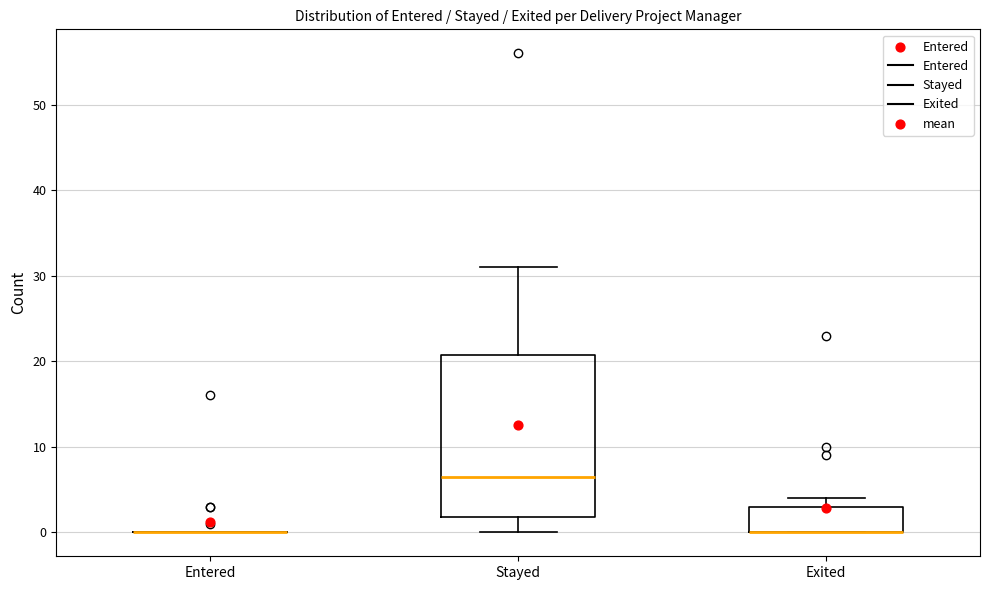

Reading left to right, transcribe this box plot: for each box, give where its median line is, the range the box spans, and where its two whiskers end, as read against the y-axis. The values are not printed on the chart, so give them approximately, as read against the axis.

Entered: box collapsed to a line at 0, whiskers 0 to 0
Stayed: median 7, box 2 to 21, whiskers 0 to 31
Exited: median 0 (drawn on the box's lower edge), box 0 to 3, whiskers 0 to 4